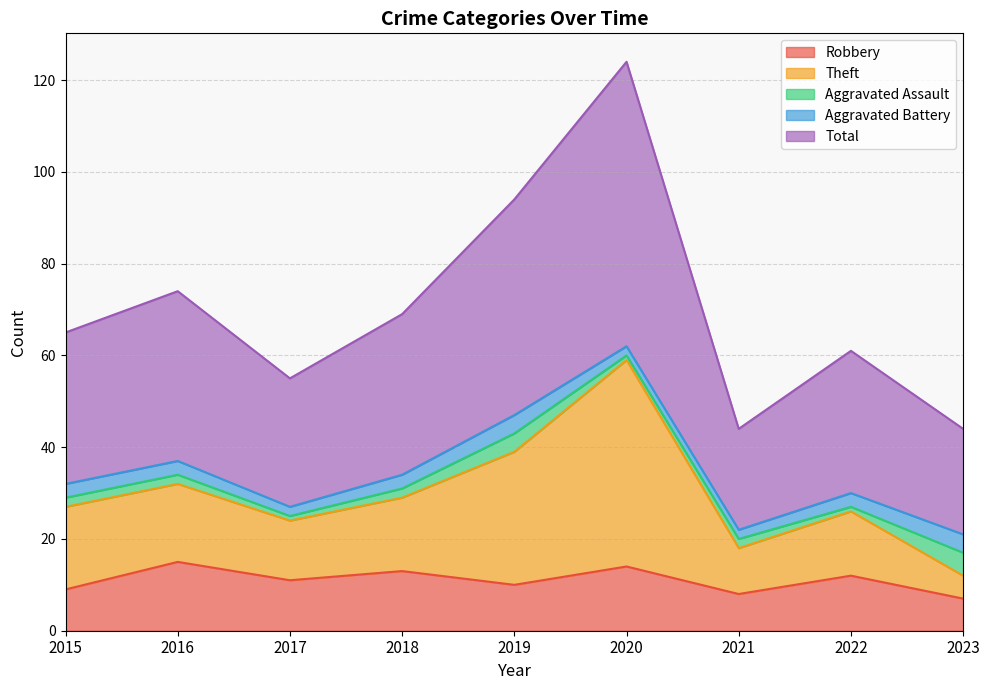

What is the lowest value of the Robbery series?

7